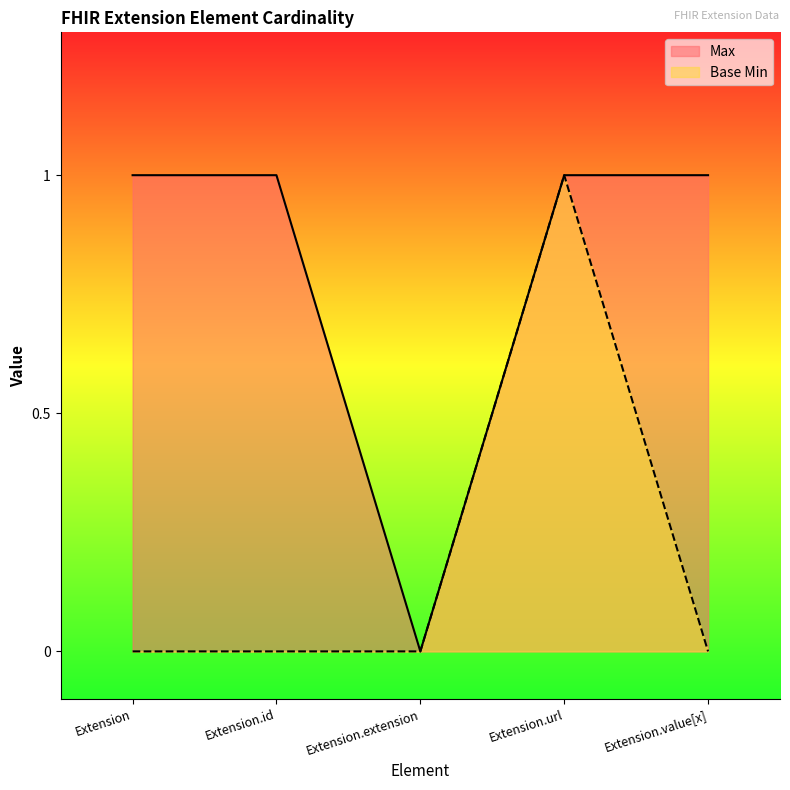

What is the highest value of the Base Min series?

1